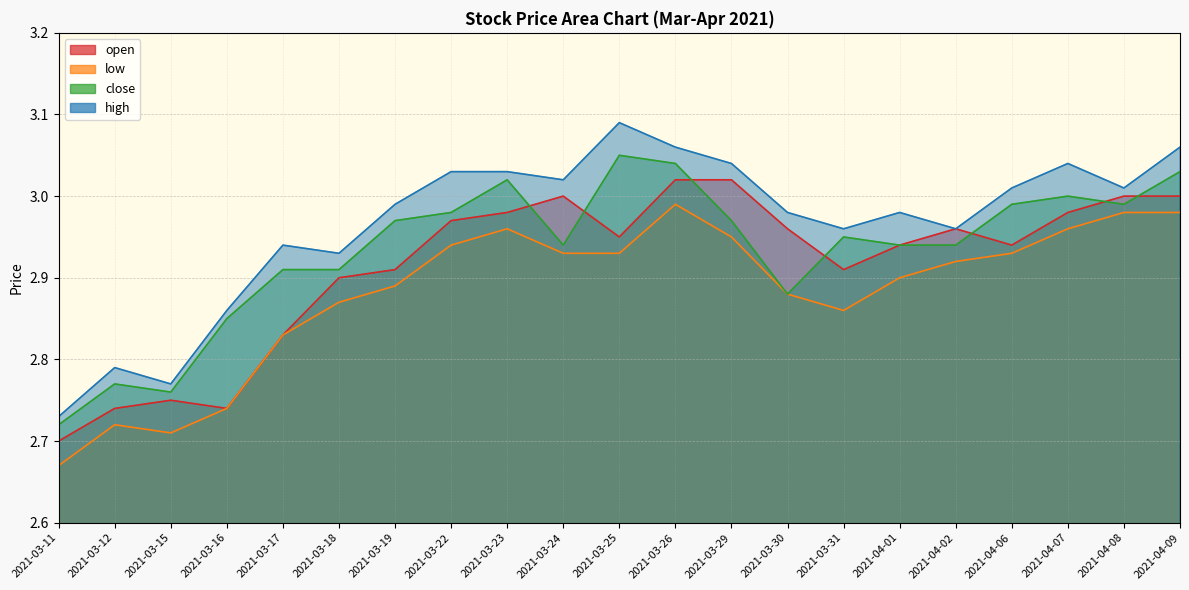

What is the highest value of the open series?

3.0